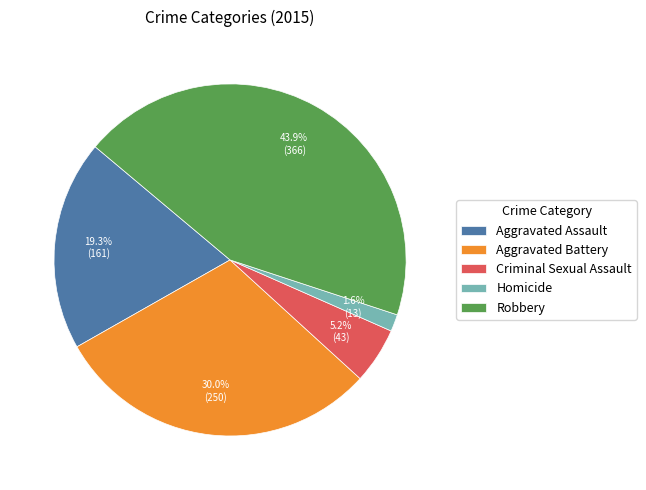

To the nearest percent, what is the average slice percentage?

20%